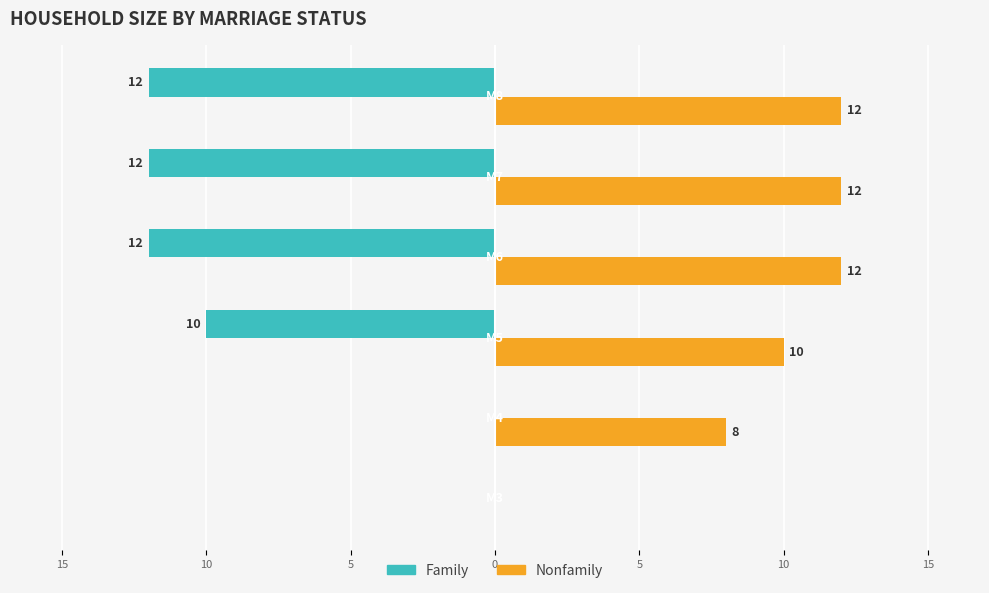

What are all the series names shown in the legend?

Family, Nonfamily